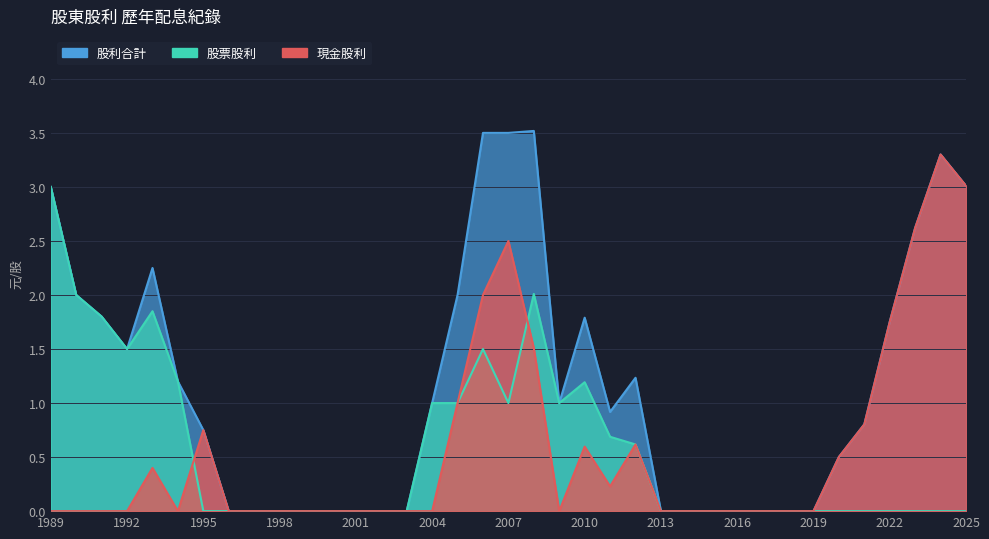

Does the chart display data point markers on the line(s)?

No